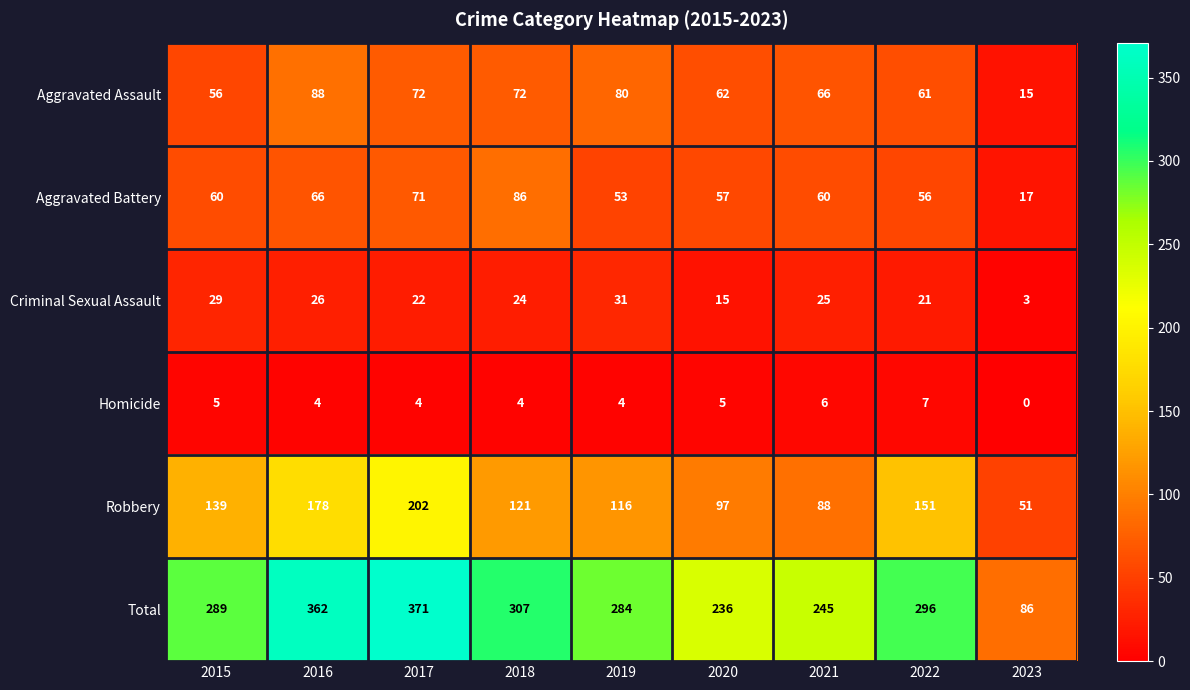

At how many categories does at least one series exceed 359?

2